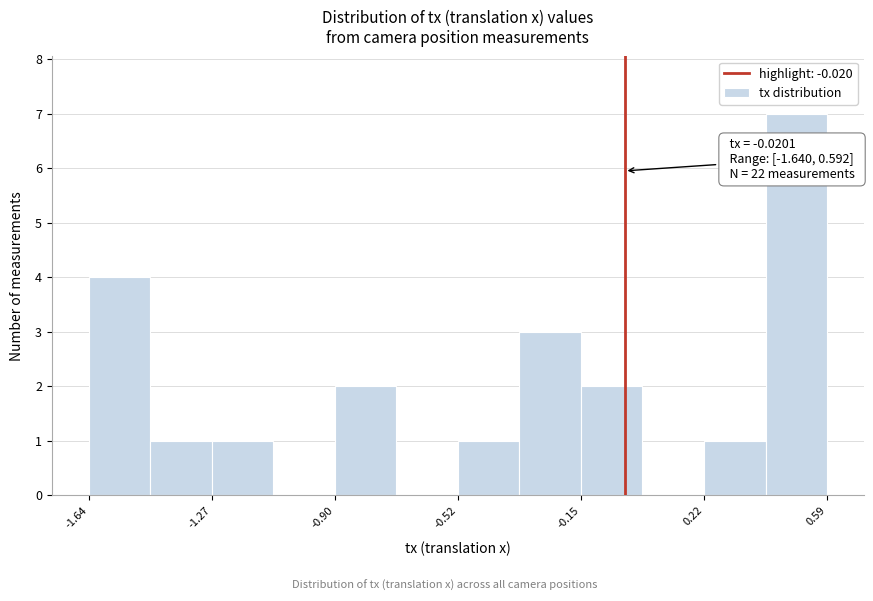

Around what value on the x-axis is the tallest bar? Give the approximate position of its centre, as read against the axis.

0.50